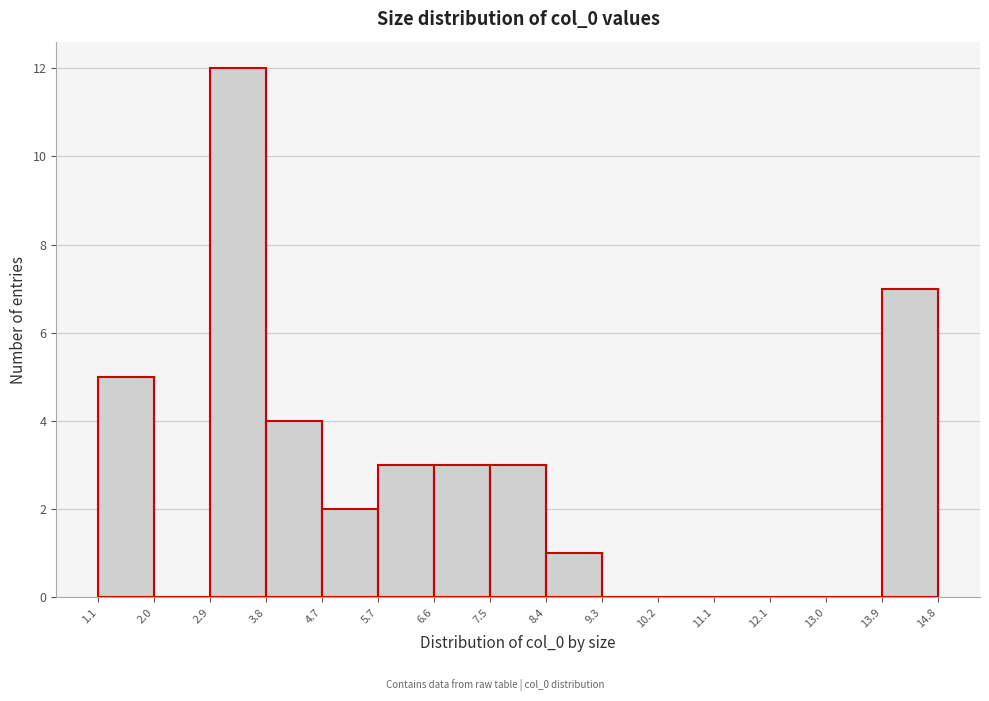

Reading left to right, transcribe this chart: for each bar, give the range it covers on the x-axis and its height. The values are not printed on the chart, so give them approximately, as read against the axis.

1.1 to 2.0: 5
2.0 to 2.9: 0
2.9 to 3.8: 12
3.8 to 4.7: 4
4.7 to 5.7: 2
5.7 to 6.6: 3
6.6 to 7.5: 3
7.5 to 8.4: 3
8.4 to 9.3: 1
9.3 to 10.2: 0
10.2 to 11.1: 0
11.1 to 12.1: 0
12.1 to 13.0: 0
13.0 to 13.9: 0
13.9 to 14.8: 7